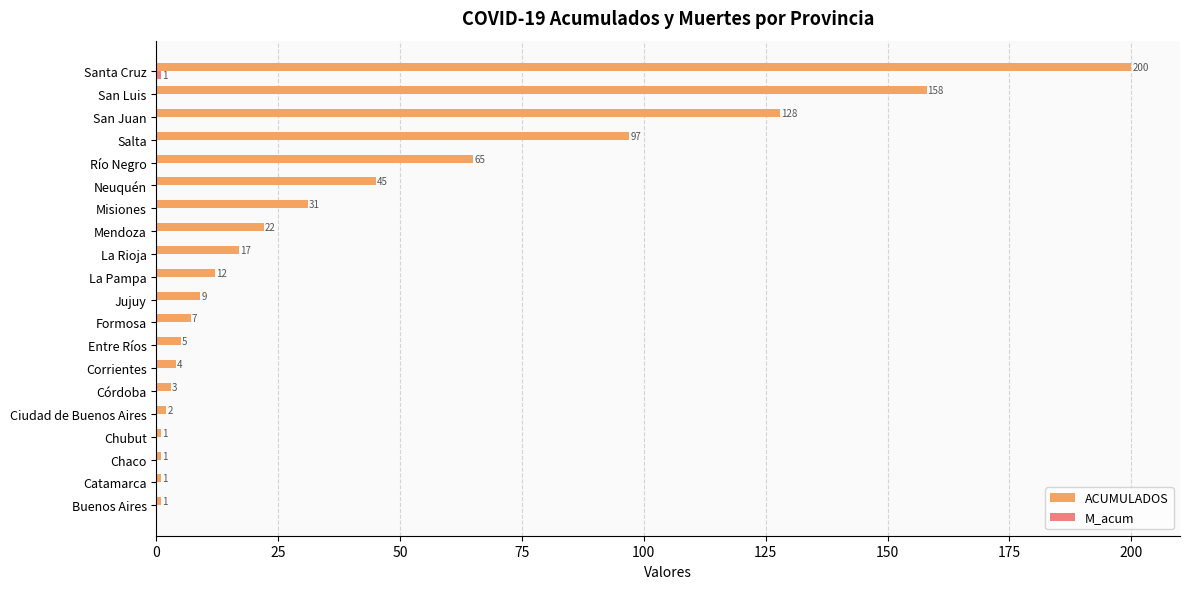

Is it true that ACUMULADOS equals 65 at Río Negro?

True